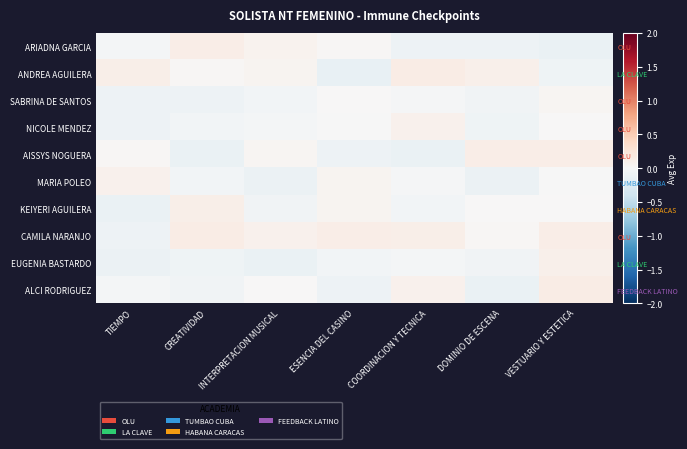

Rank the series by their maximum value, from highest to lowest.

ALCI RODRIGUEZ, ANDREA AGUILERA, CAMILA NARANJO, AISSYS NOGUERA, ARIADNA GARCIA, KEIYERI AGUILERA, EUGENIA BASTARDO, MARIA POLEO, NICOLE MENDEZ, SABRINA DE SANTOS